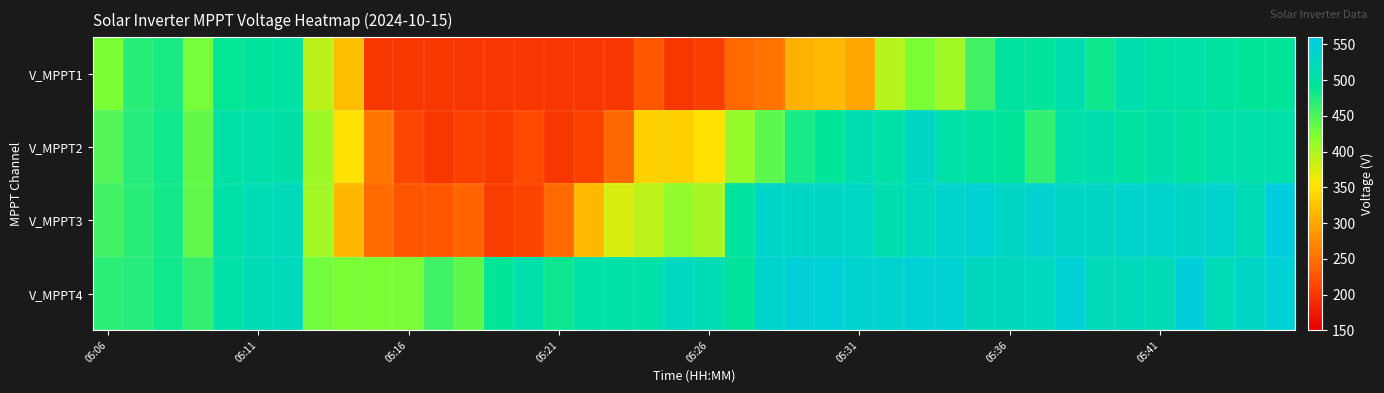

Reading left to right, transcribe all the data shown in this chart.

V_MPPT1: 425.5	470.2	478.2	427.7	489.7	494.8	502.2	390.3	319.6	199.9	200.3	200.3	199.2	199.6	200.1	200.0	200.4	199.7	226.9	200.0	207.2	245.1	254.5	308.8	315.0	298.5	392.8	426.1	404.9	456.3	497.0	495.0	510.9	484.4	509.8	501.7	504.5	497.4	490.4	493.1
V_MPPT2: 447.0	471.4	482.5	437.7	502.9	508.3	503.7	406.6	351.0	256.9	213.3	200.2	207.8	203.0	215.9	199.6	208.1	242.6	336.8	335.0	351.3	411.2	442.2	478.4	491.4	513.7	503.0	531.9	505.8	496.7	492.9	464.8	504.8	509.8	498.2	507.8	497.9	508.6	508.6	505.8
V_MPPT3: 456.0	470.0	481.2	439.4	505.1	516.5	521.9	405.4	313.6	246.3	225.7	228.1	240.4	203.9	211.2	246.0	315.6	376.4	389.9	413.0	401.7	496.0	534.9	531.6	530.4	529.8	510.7	523.6	536.6	542.2	531.7	540.8	530.9	528.7	537.3	535.8	531.9	537.7	517.5	553.2
V_MPPT4: 468.1	471.2	482.4	464.4	506.2	517.8	522.7	430.5	425.5	426.2	426.4	457.4	441.1	490.4	508.1	485.1	506.0	505.6	506.0	527.0	516.5	495.4	535.2	547.9	547.7	541.0	540.9	544.9	542.9	525.3	525.0	524.0	544.3	521.9	521.4	518.1	550.3	519.1	532.0	544.5